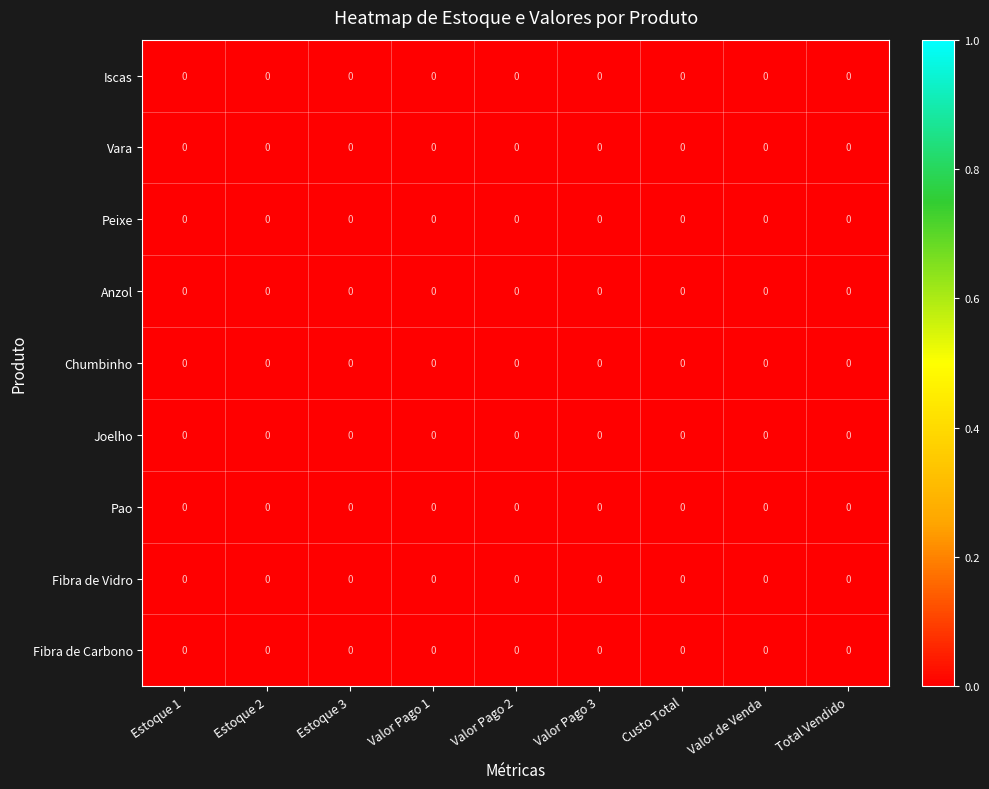

The Iscas series shows 0.0 at Estoque 1. True or false?

True